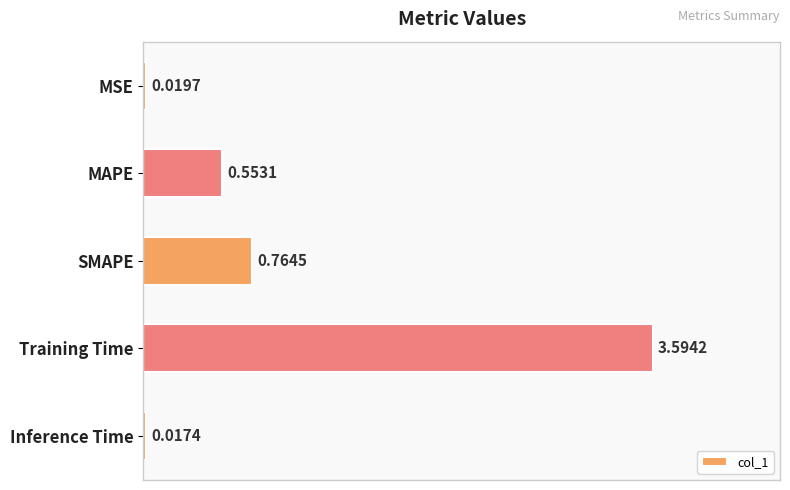

How many data points does each series have?

5